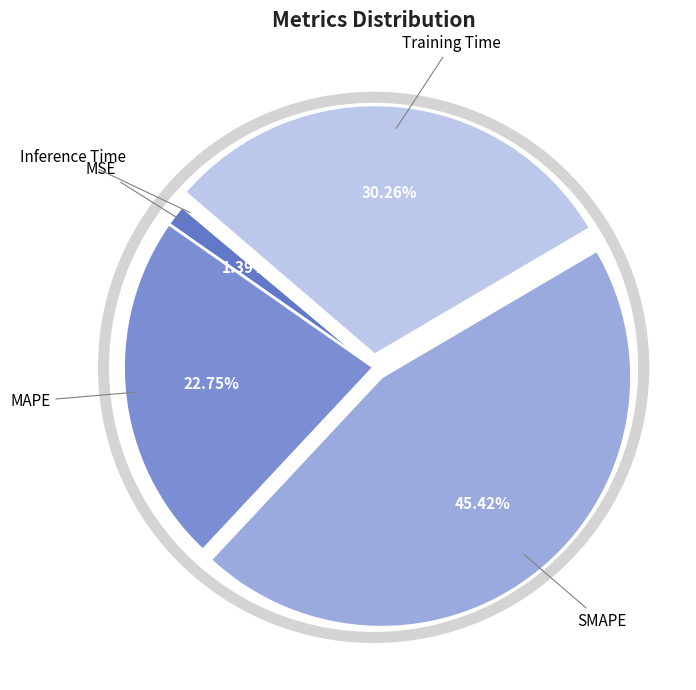

Between MAPE and Inference Time, which is larger?

MAPE